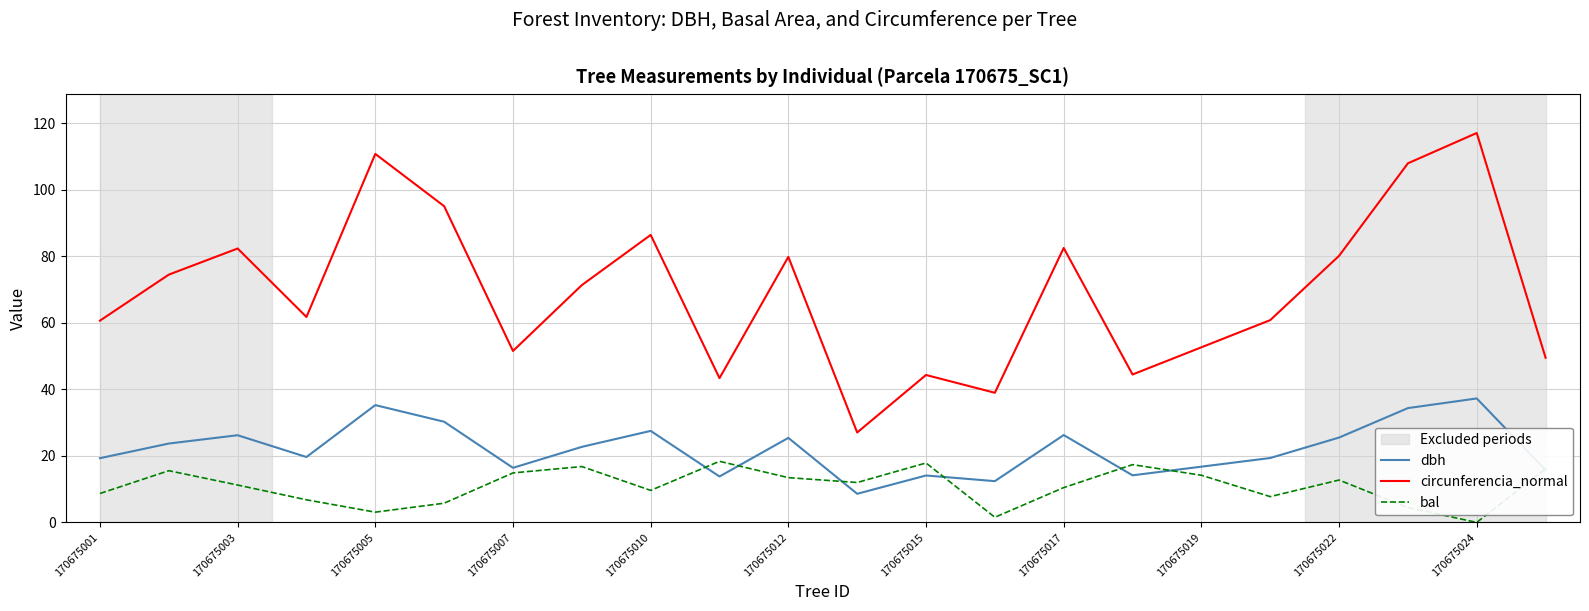

List the series in order of their overall mean, highest first.

circunferencia_normal, dbh, bal